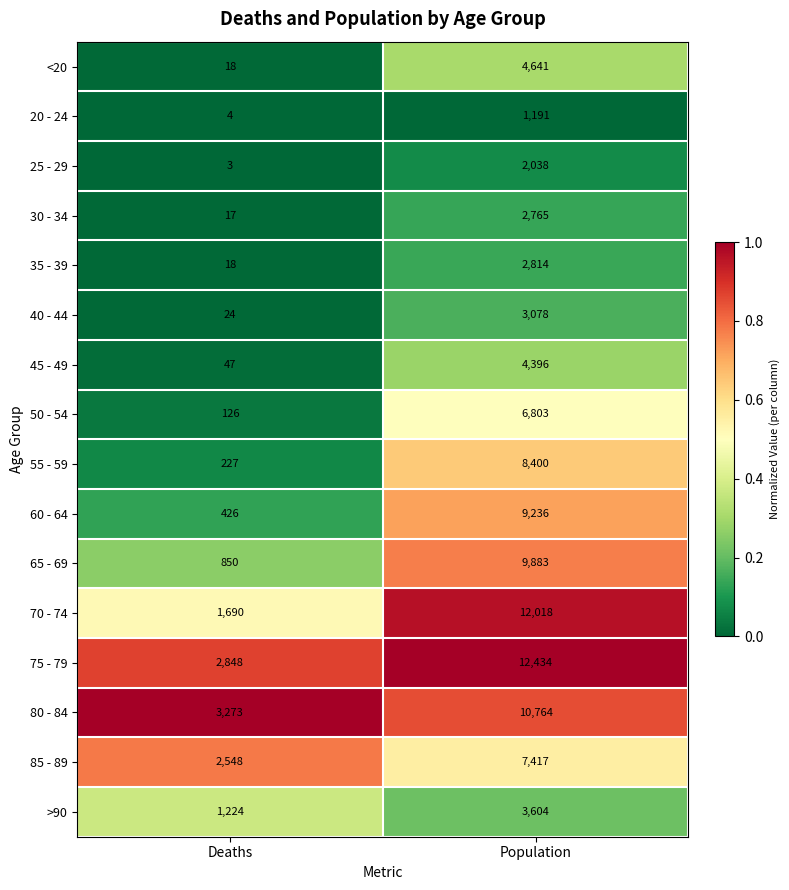

True or false: 75 - 79 has a value of 2848 at Deaths.

True